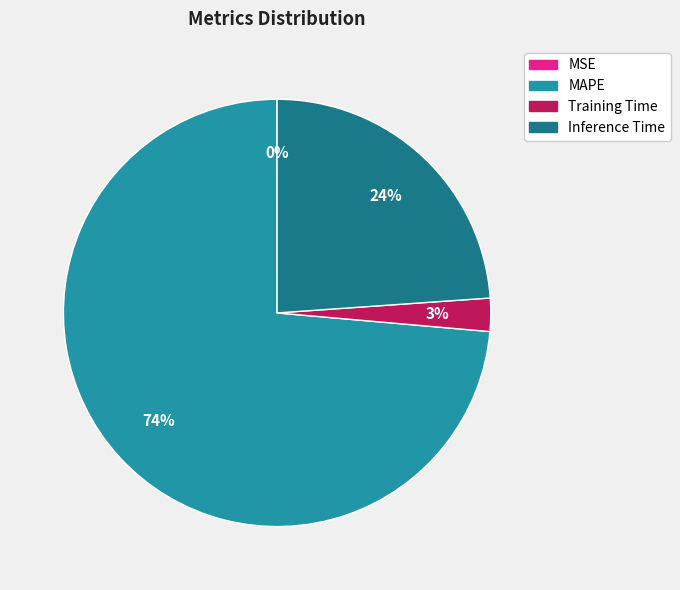

To the nearest percent, what is the average slice percentage?

25%